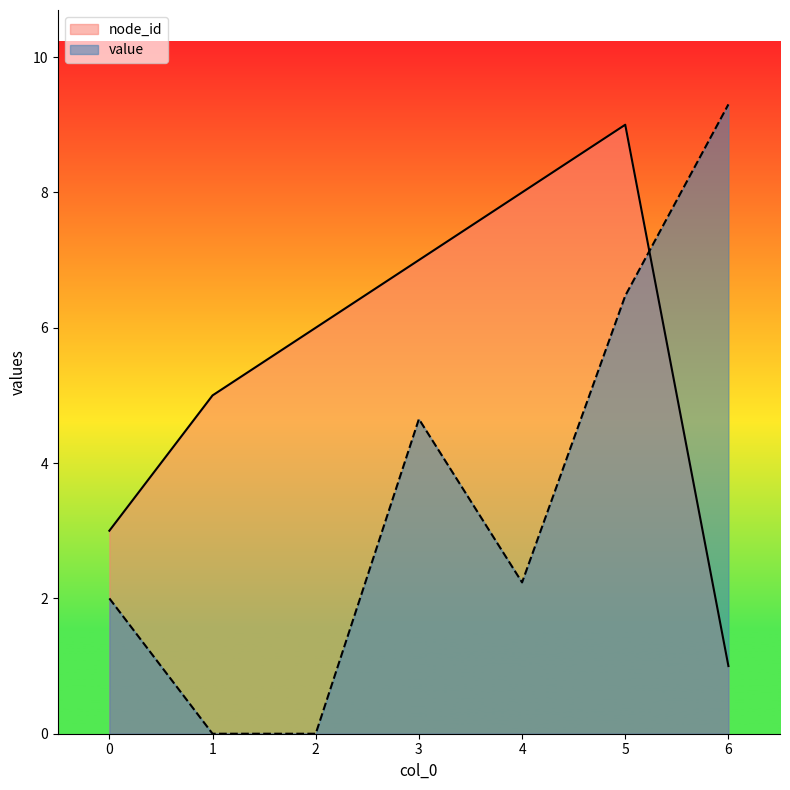

Reading right to left, list all the values displayed in this chart.

node_id: 6=1.0	5=9.0	4=8.0	3=7.0	2=6.0	1=5.0	0=3.0
value: 6=9.3	5=6.5	4=2.2	3=4.7	2=0.0	1=0.0	0=2.0